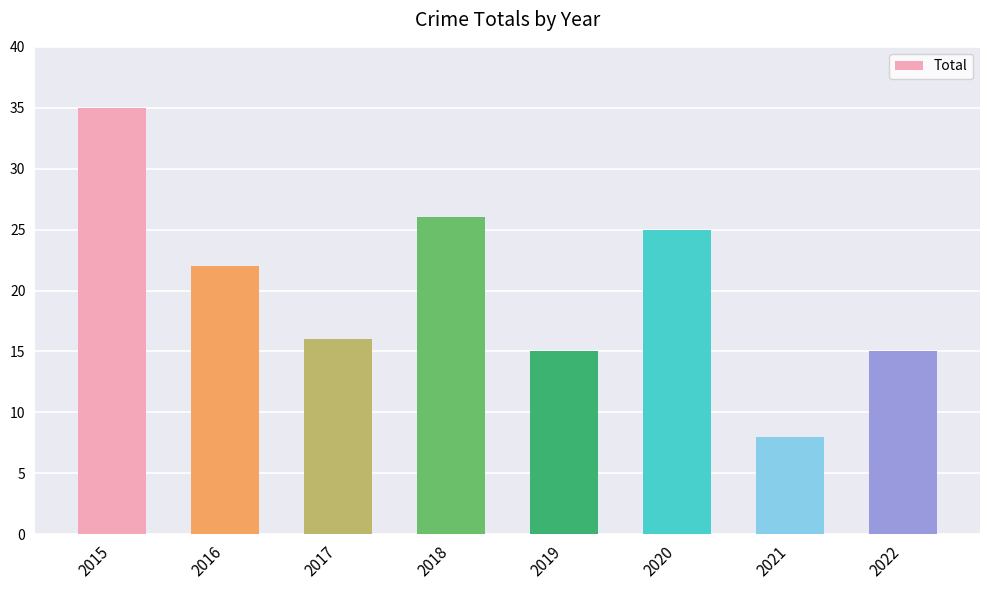

What is the sum of all values?

162